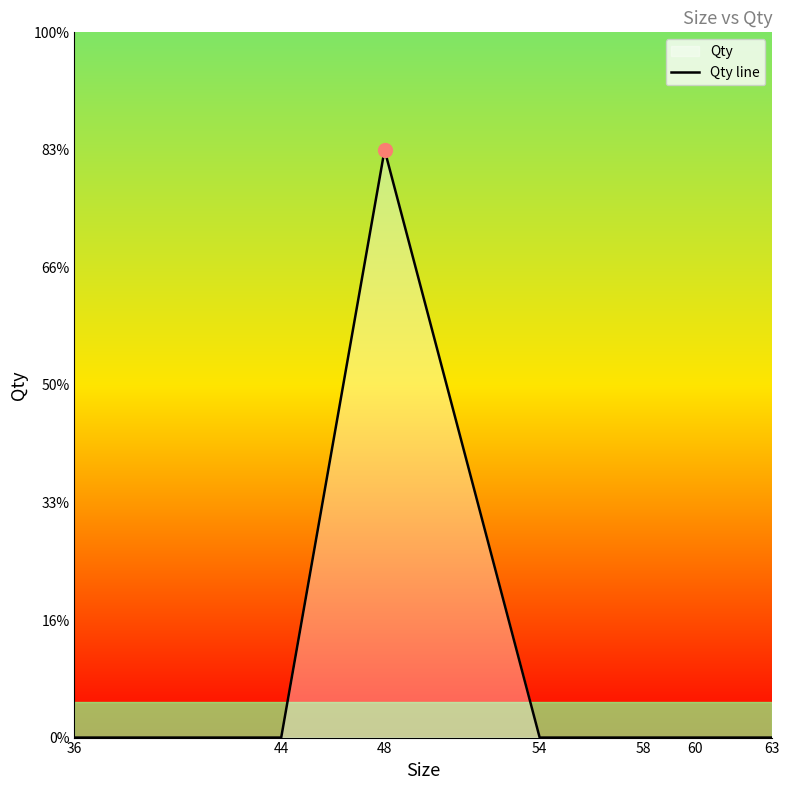

List the labels in order of value, smallest first.

36, 44, 54, 58, 60, 63, 48